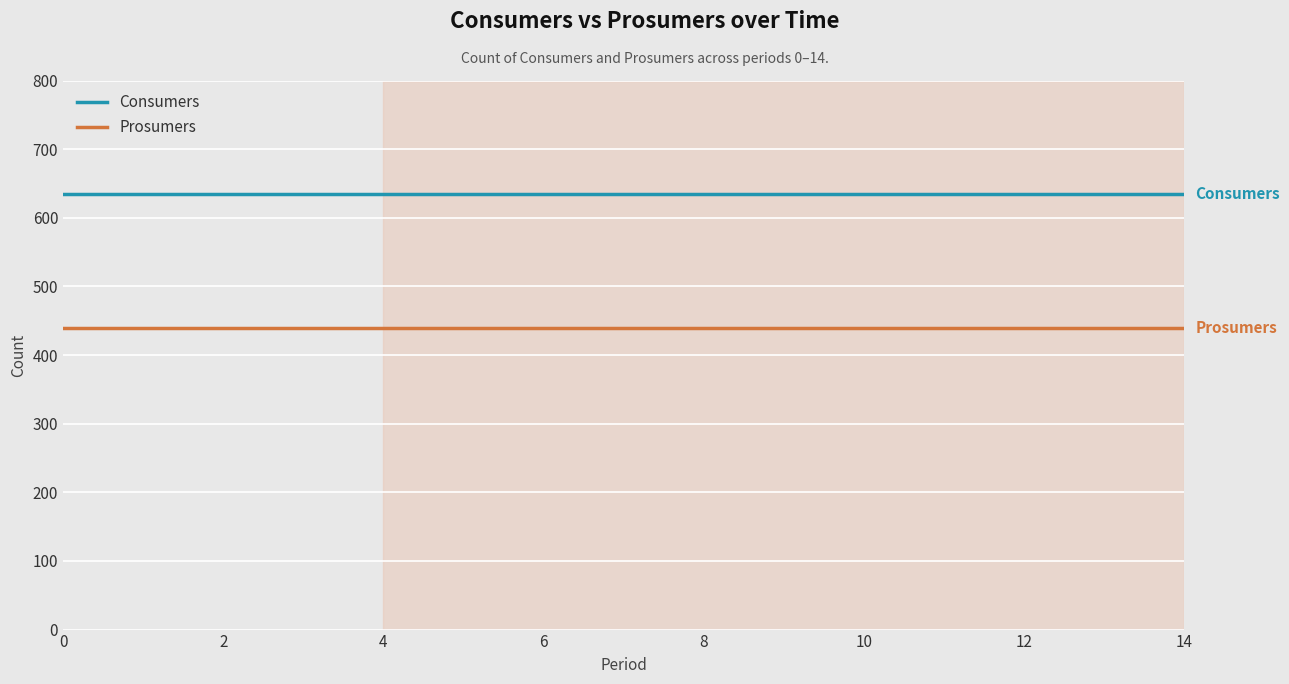

Rank the series by their maximum value, from highest to lowest.

Consumers, Prosumers